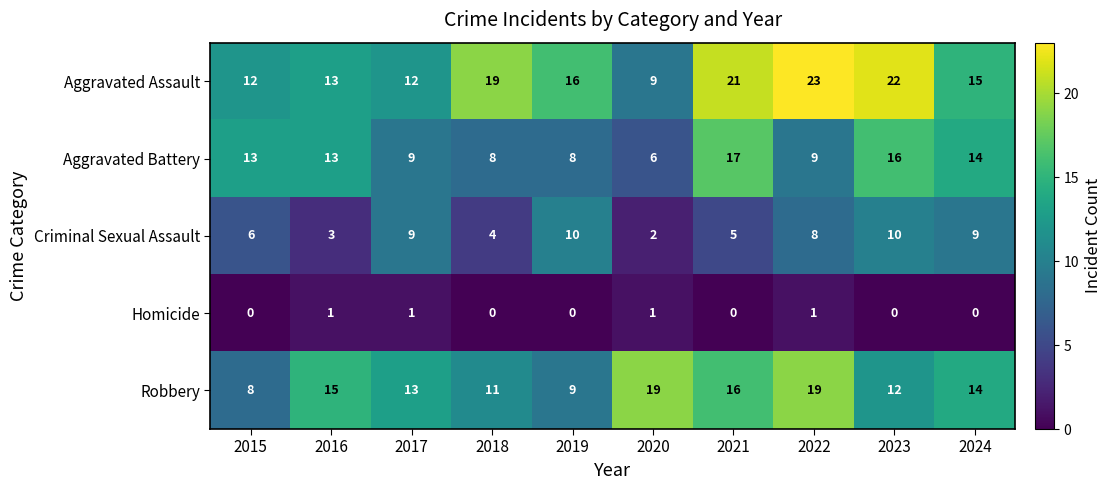

Rank the series at 2023 from highest to lowest value.

Aggravated Assault, Aggravated Battery, Robbery, Criminal Sexual Assault, Homicide